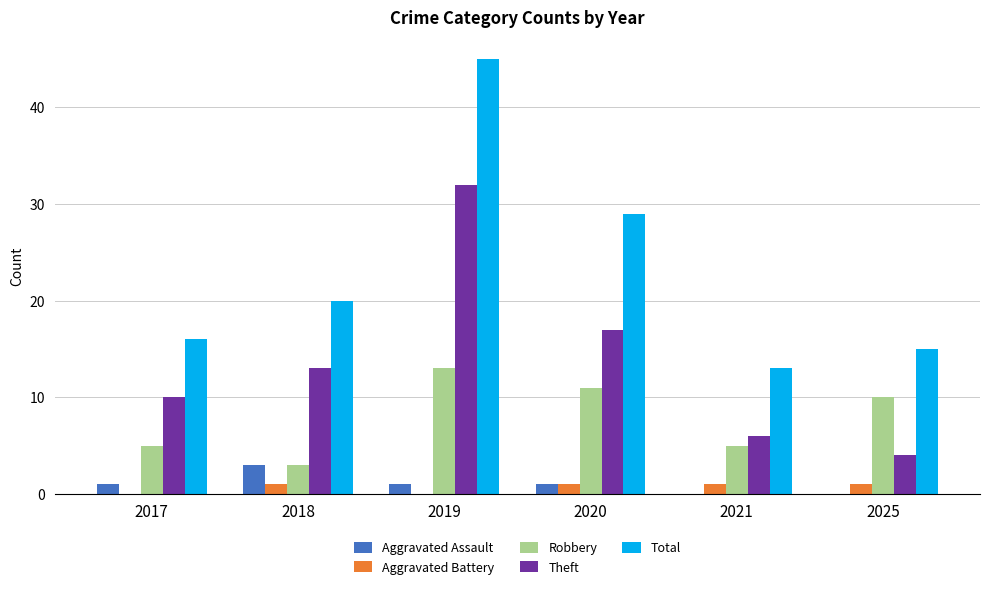

What is the maximum value shown in the chart?

45